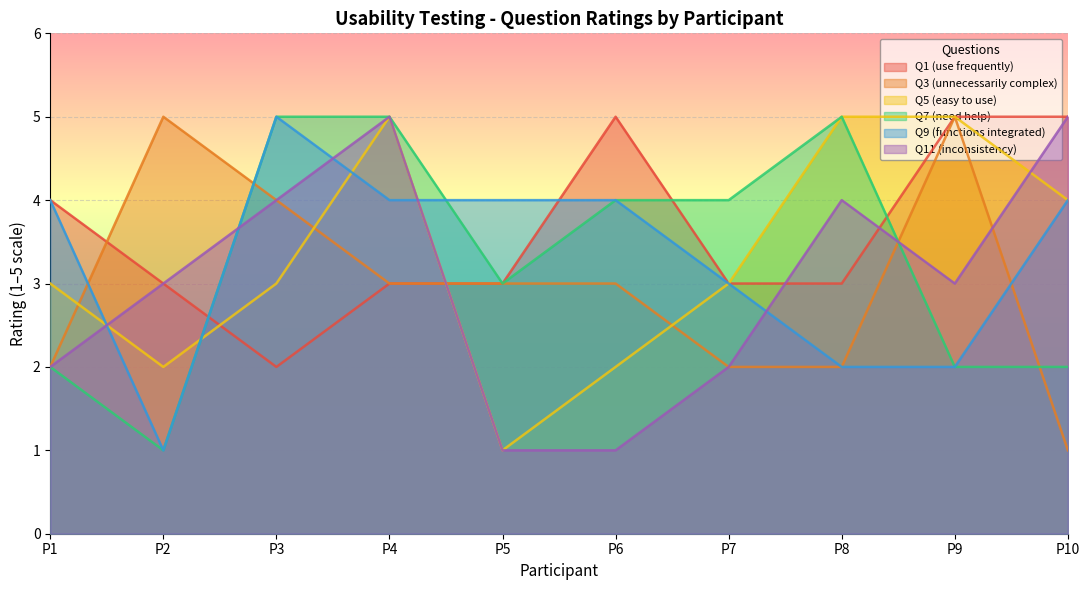

Reading left to right, transcribe all the data shown in this chart.

Q1 (use frequently): P1=4	P2=3	P3=2	P4=3	P5=3	P6=5	P7=3	P8=3	P9=5	P10=5
Q3 (unnecessarily complex): P1=2	P2=5	P3=4	P4=3	P5=3	P6=3	P7=2	P8=2	P9=5	P10=1
Q5 (easy to use): P1=3	P2=2	P3=3	P4=5	P5=1	P6=2	P7=3	P8=5	P9=5	P10=4
Q7 (need help): P1=2	P2=1	P3=5	P4=5	P5=3	P6=4	P7=4	P8=5	P9=2	P10=2
Q9 (functions integrated): P1=4	P2=1	P3=5	P4=4	P5=4	P6=4	P7=3	P8=2	P9=2	P10=4
Q11 (inconsistency): P1=2	P2=3	P3=4	P4=5	P5=1	P6=1	P7=2	P8=4	P9=3	P10=5